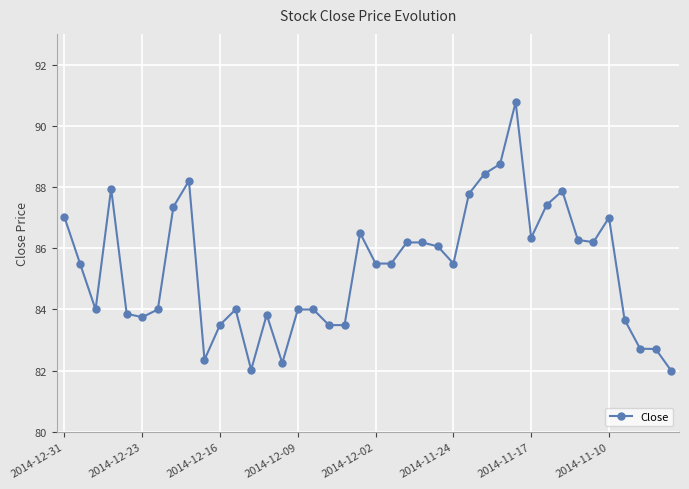

True or false: there are more than 1 points higher than both neighbors.

True